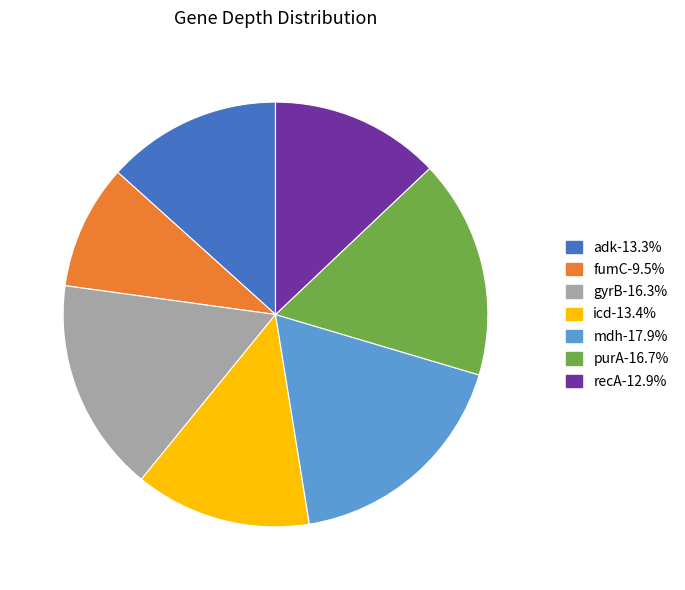

Does mdh account for over 50% of the chart?

No